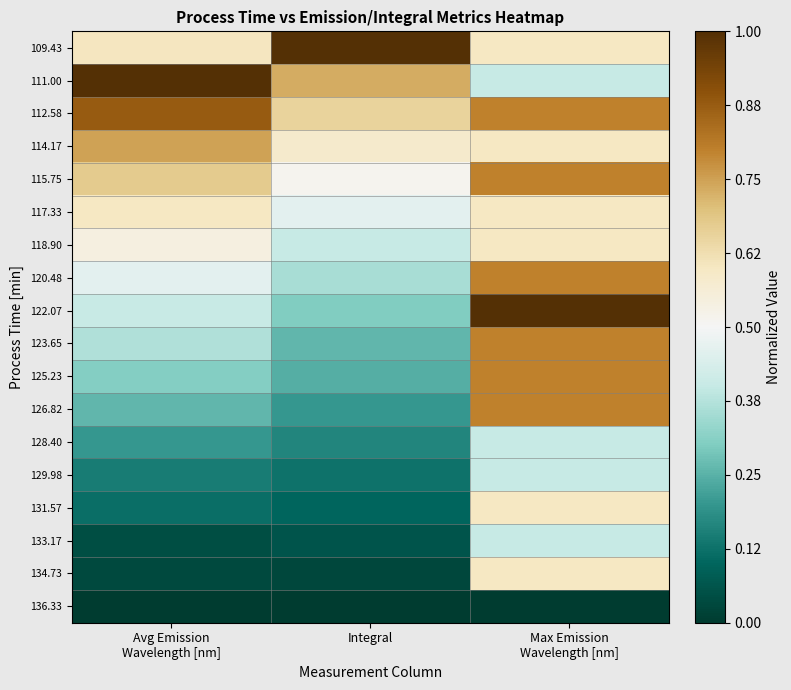

Which series has the largest total across all categories?

112.58